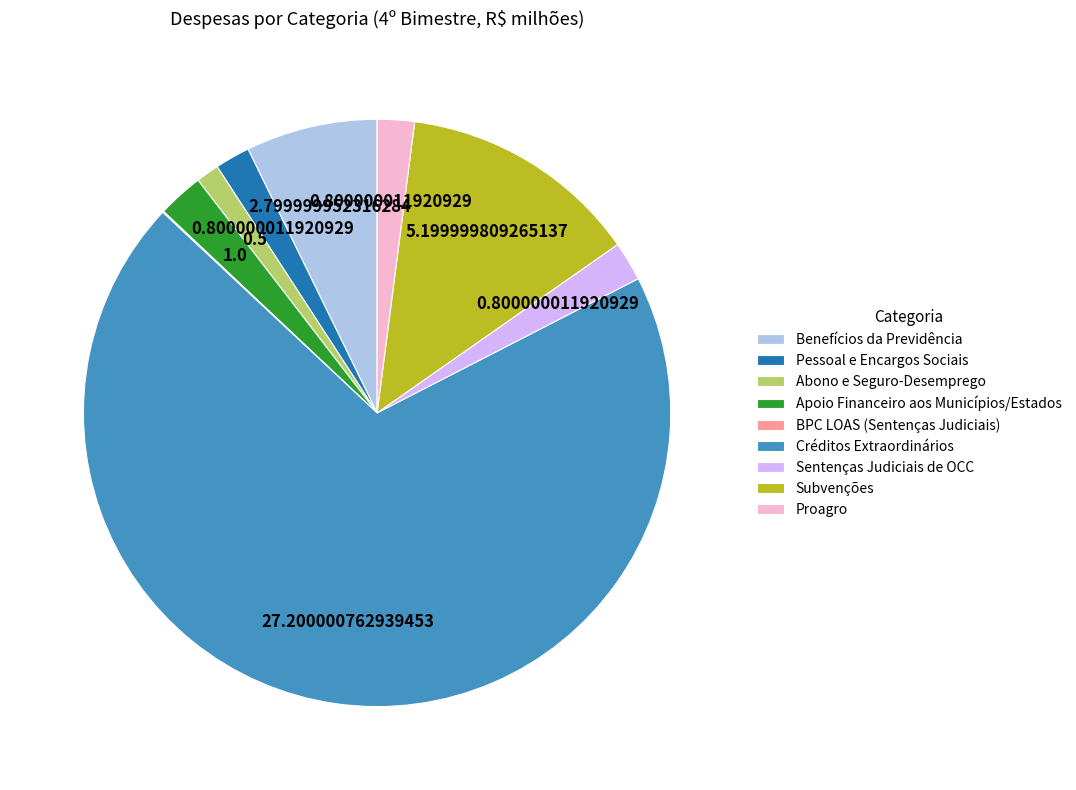

Is there any slice that represents more than half of the pie?

Yes